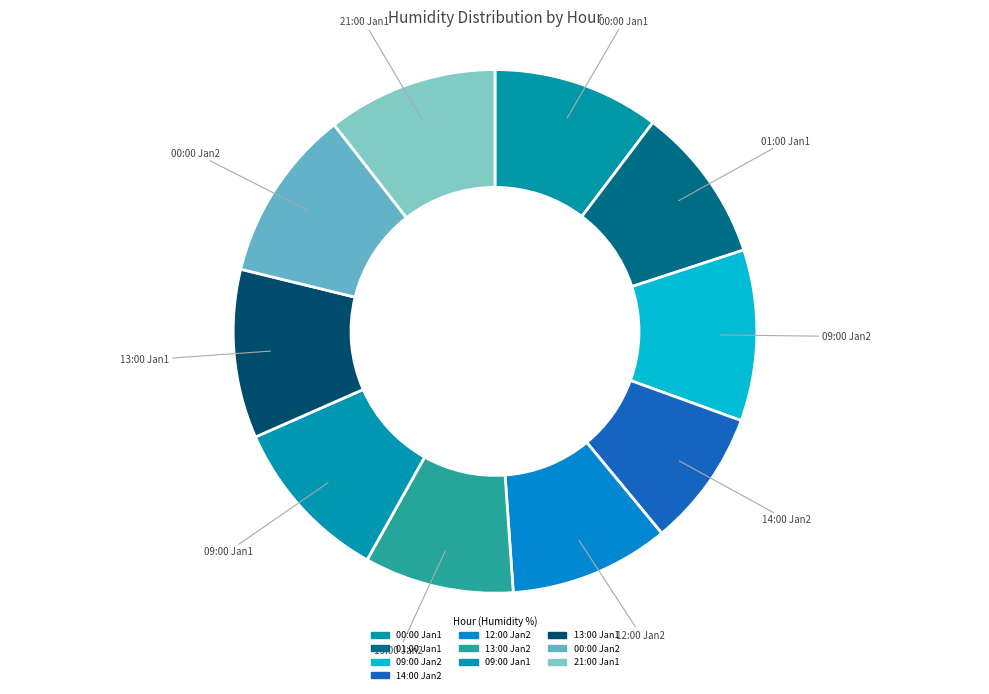

Is there a majority slice in this chart?

No